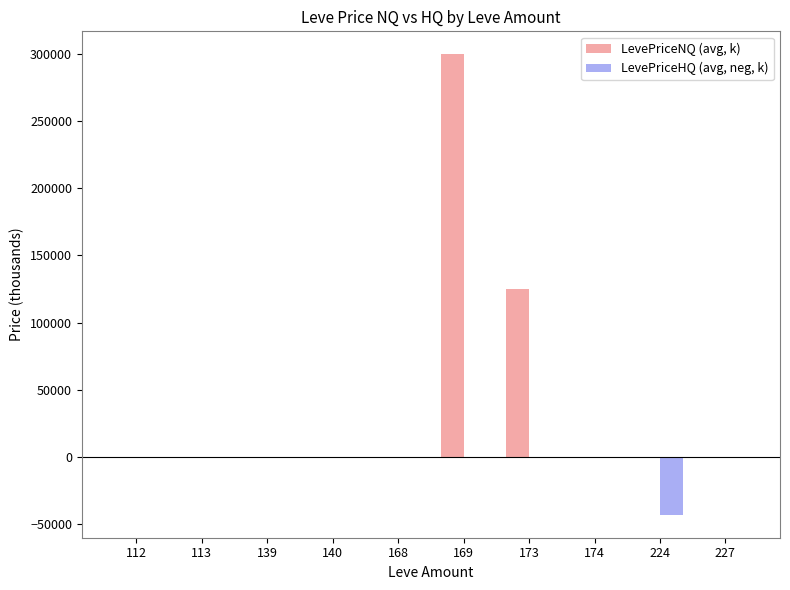

At which category is the sum across all series the highest?

169